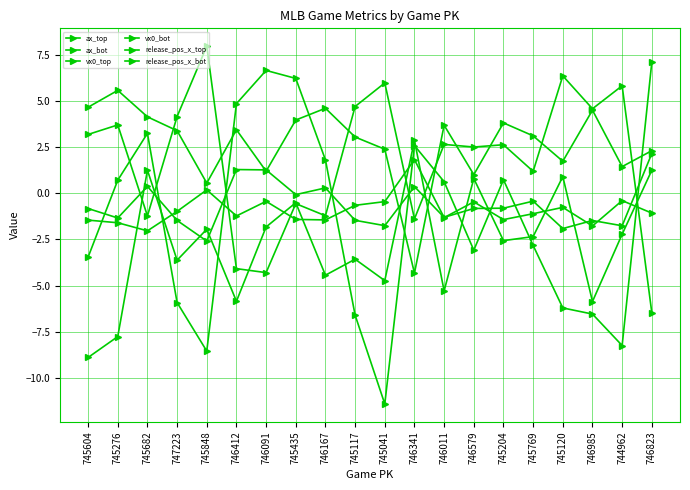

True or false: ax_top has more than 1 points higher than both neighbors.

True